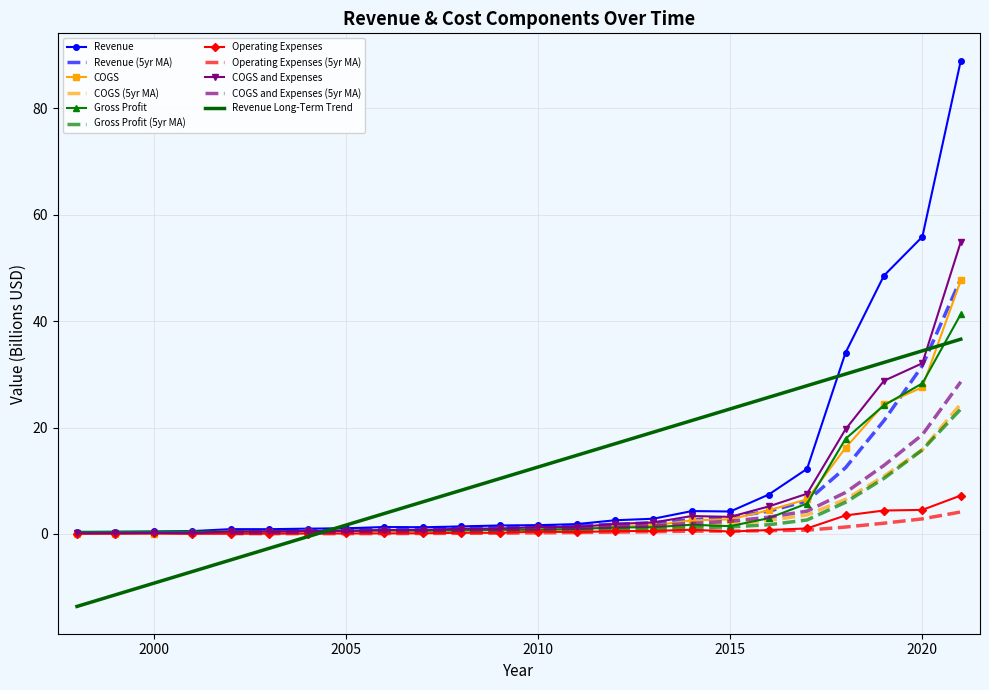

Where is the first local maximum for COGS and Expenses?

2000